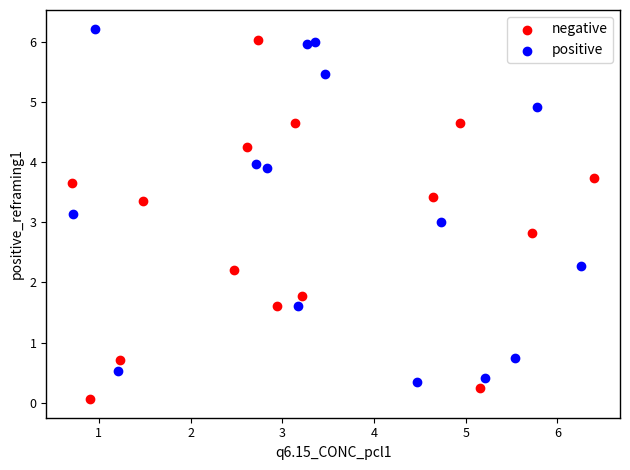

Which series contains the lowest Y value?

negative